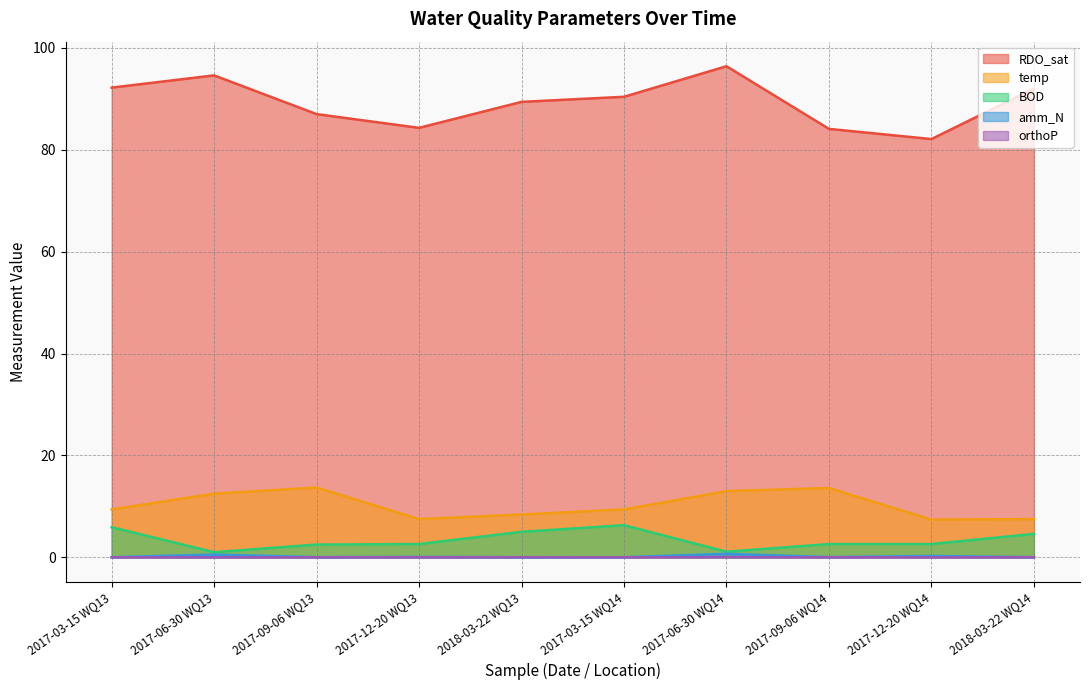

The temp series shows 20.5 at 2017-09-06 WQ14. True or false?

False